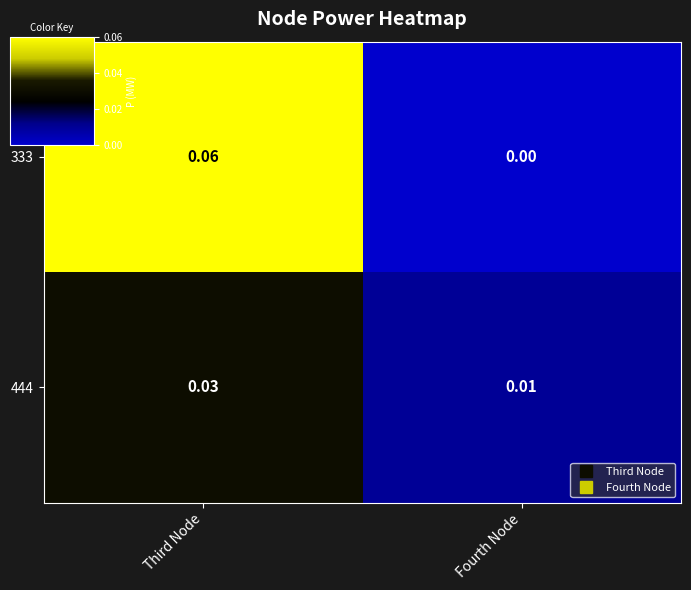

Between Third Node and Fourth Node, which series saw the biggest shift?

333